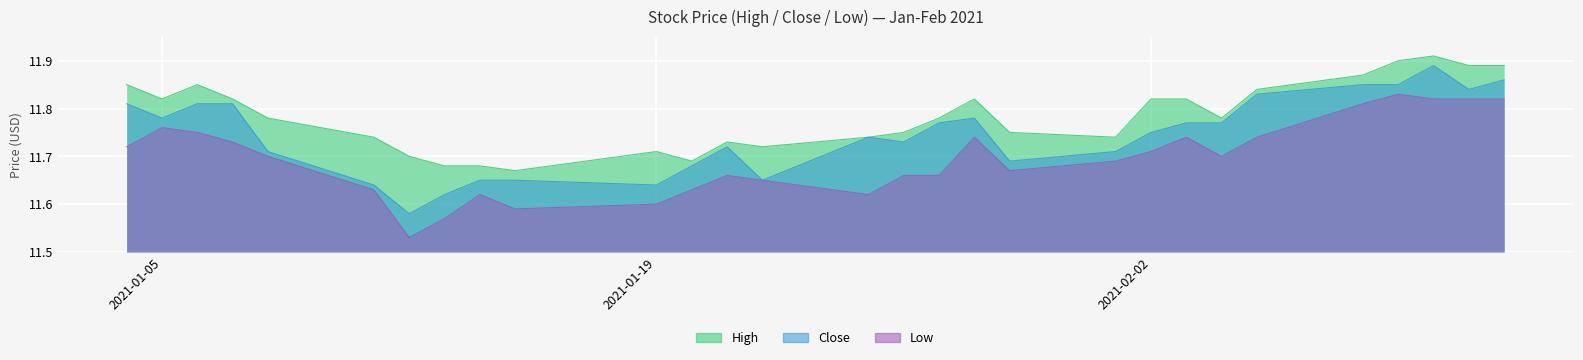

True or false: High and Close intersect in this chart.

False